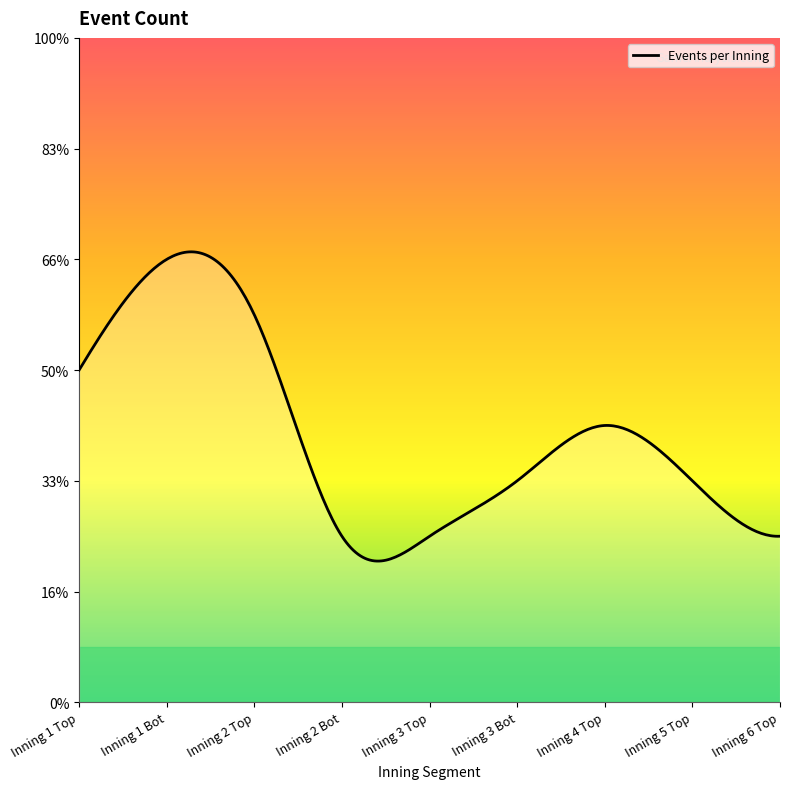

How many lines are shown in the chart?

1